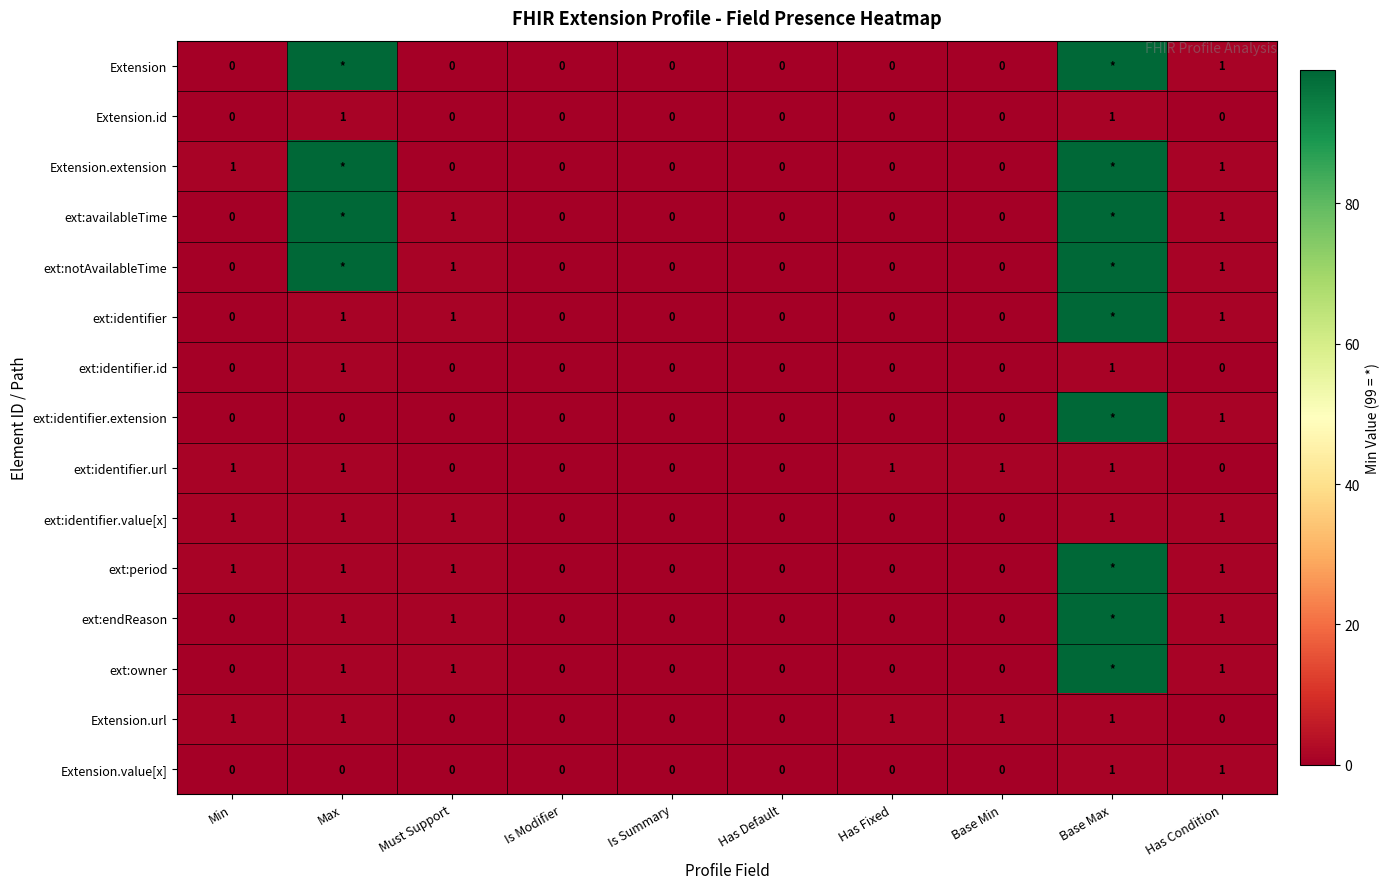

At which label does Extension.extension reach its minimum?

Must Support